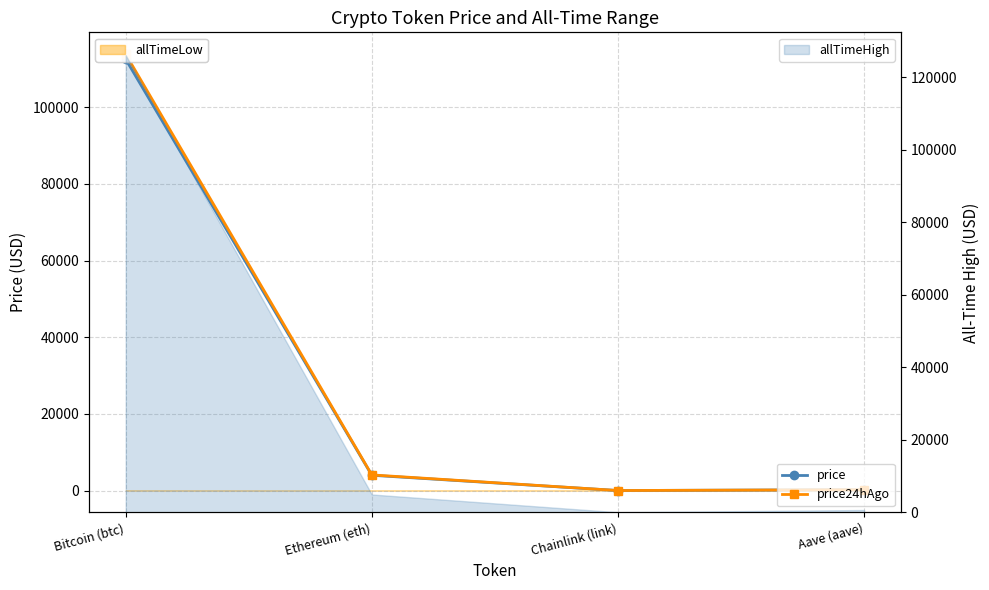

What is the greatest value displayed?

113857.0